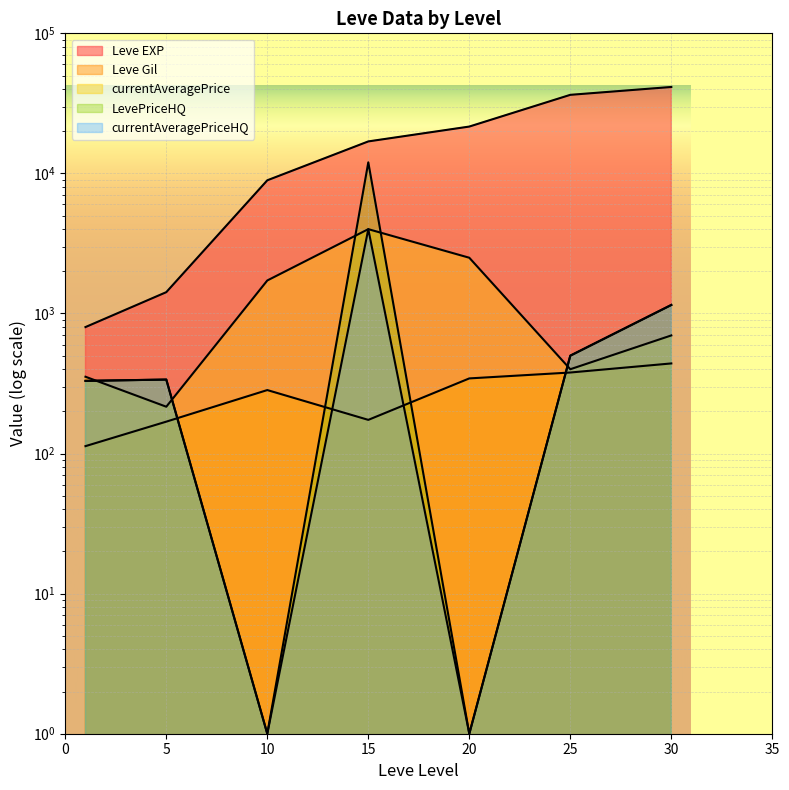

Between which two adjacent categories do currentAveragePriceHQ and Leve Gil first intersect?

5 and 10